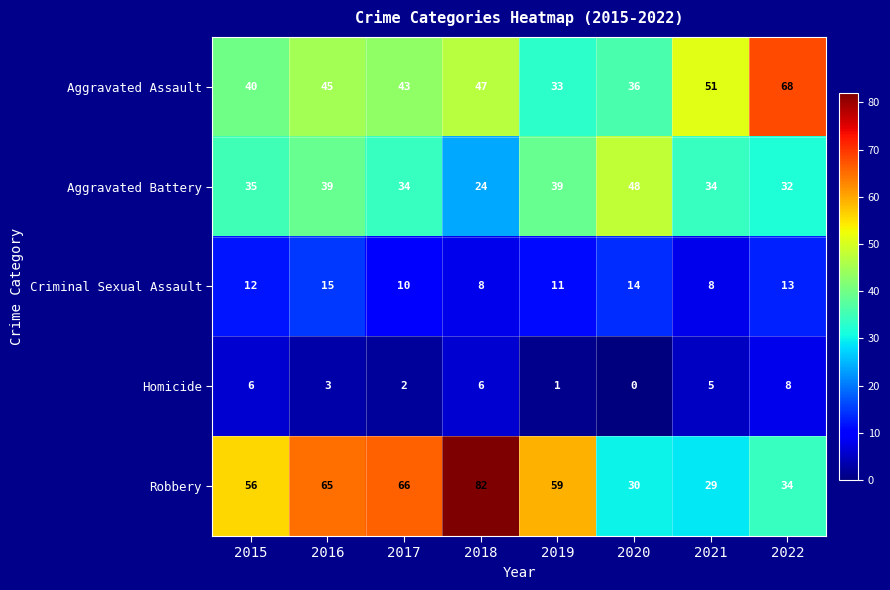

What is the sum of the Criminal Sexual Assault values at 2015 and 2020?

26